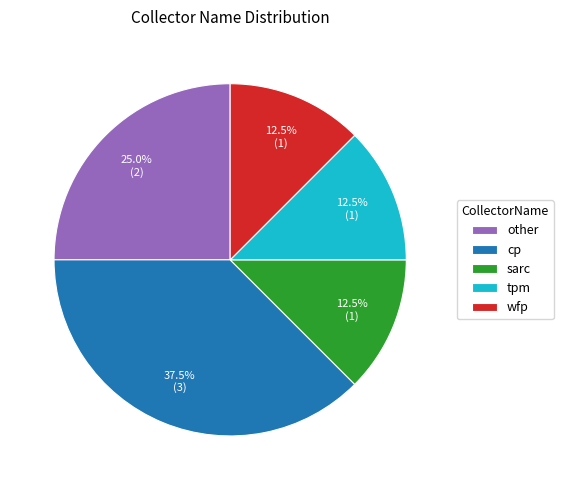

Is sarc the majority of the pie?

No